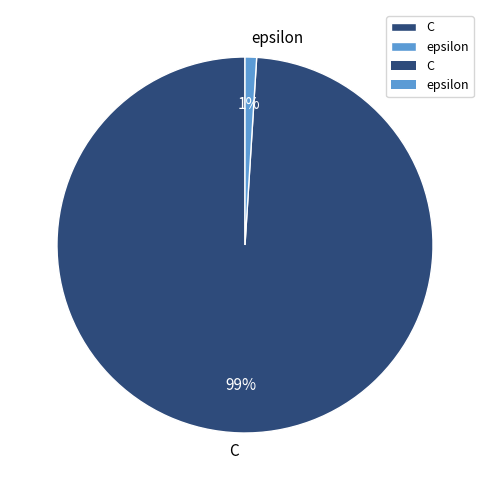

What percentage is the C slice, to the nearest percent?

99%